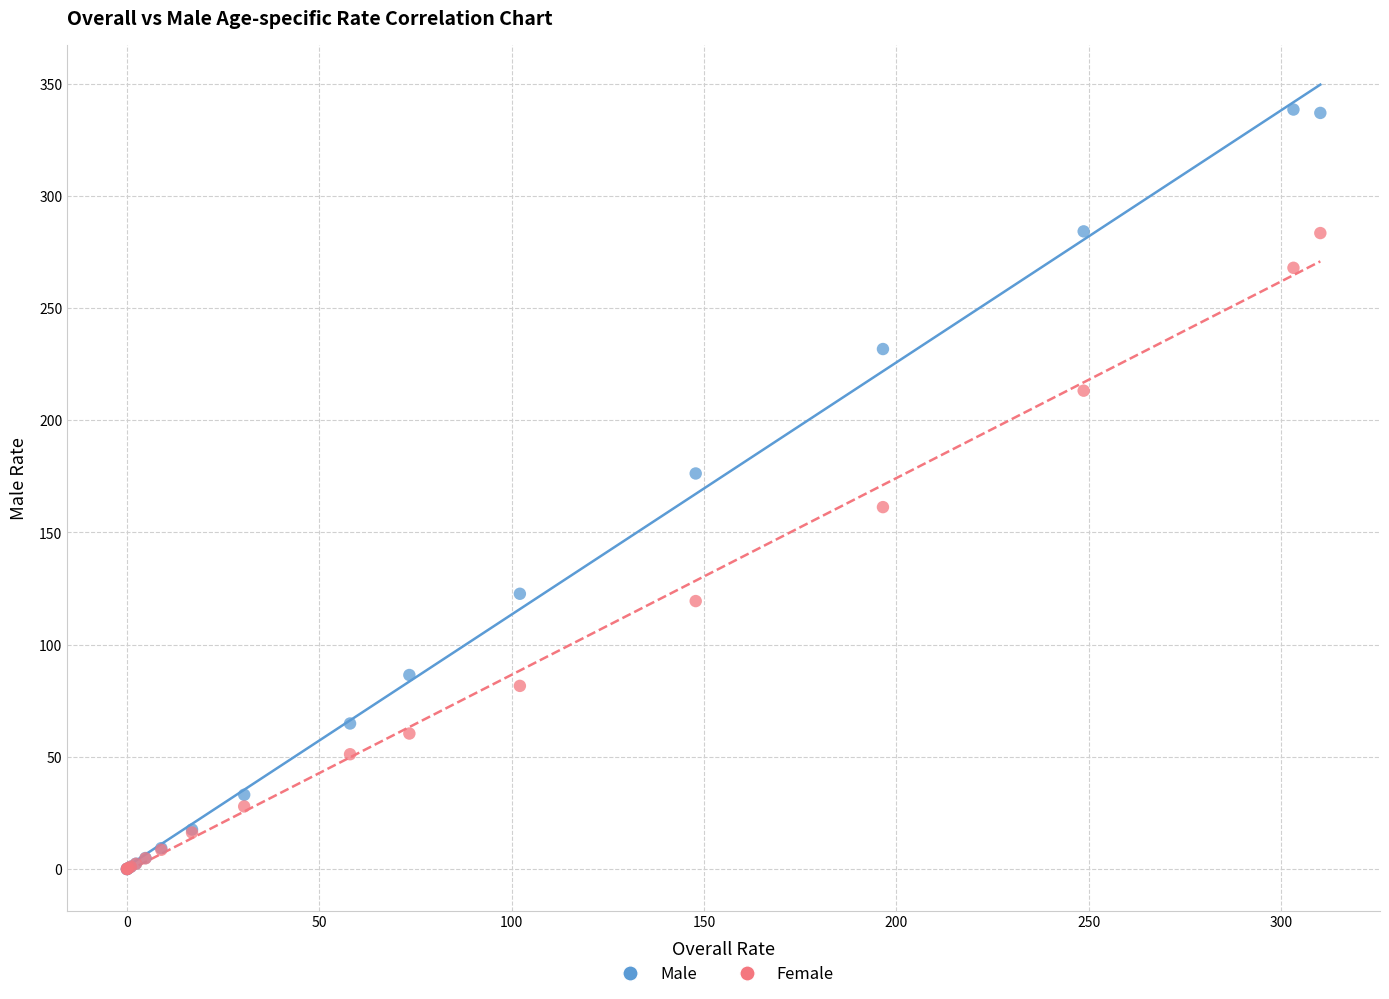

What are all the series names shown in the legend?

Male, Female